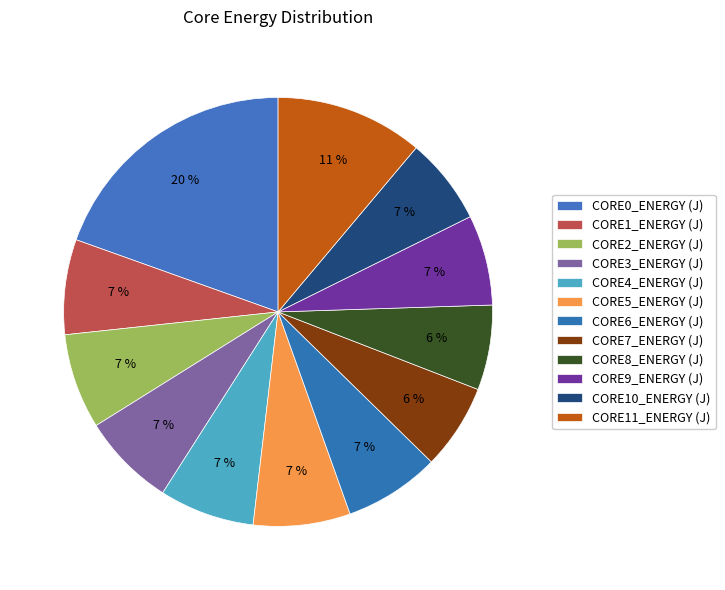

What is the ratio of the value at CORE5_ENERGY (J) to the value at CORE6_ENERGY (J)?

1.0